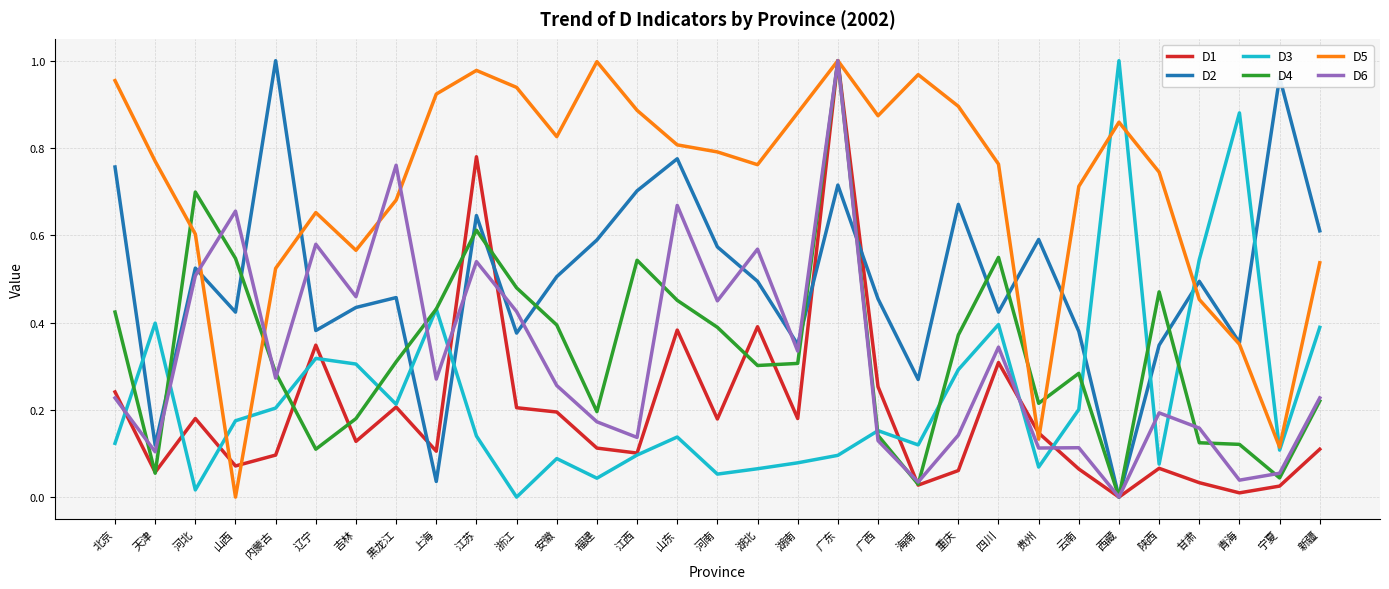

The D6 series shows 0.1 at 云南. True or false?

True